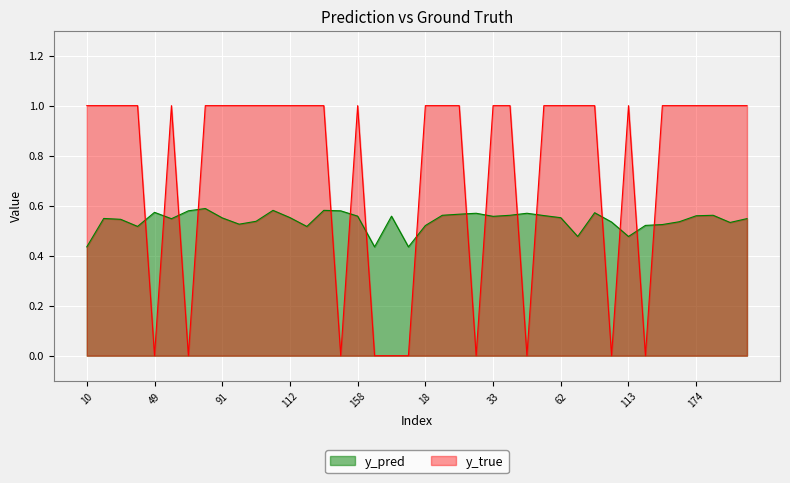

Which series has the largest total across all categories?

y_true